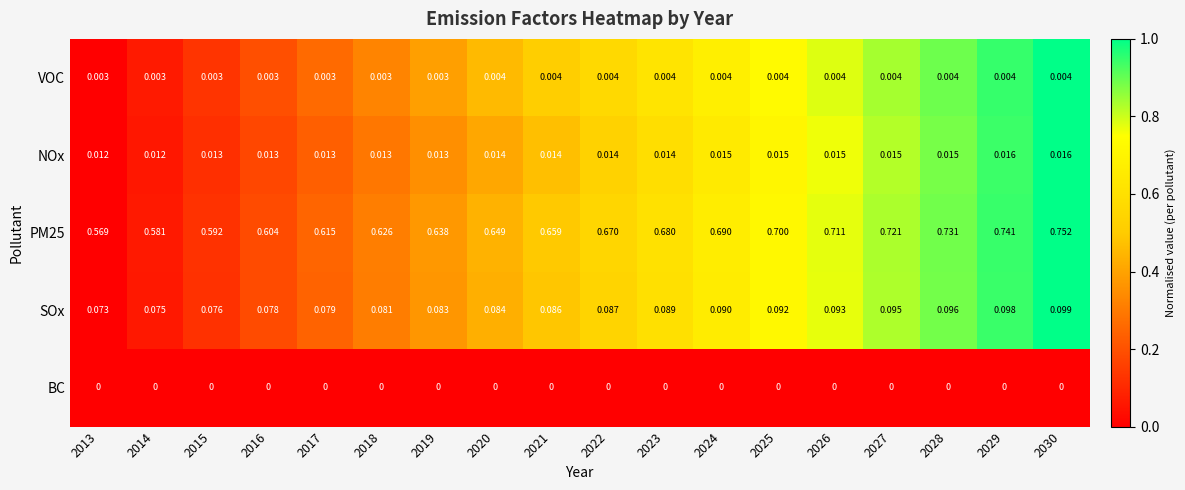

At how many categories does at least one series exceed 0?

18